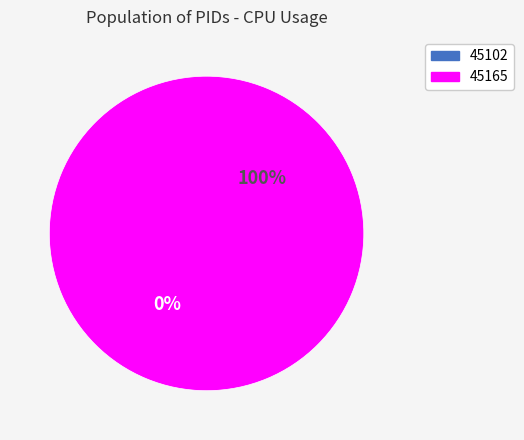

How many segments does this pie chart have?

2